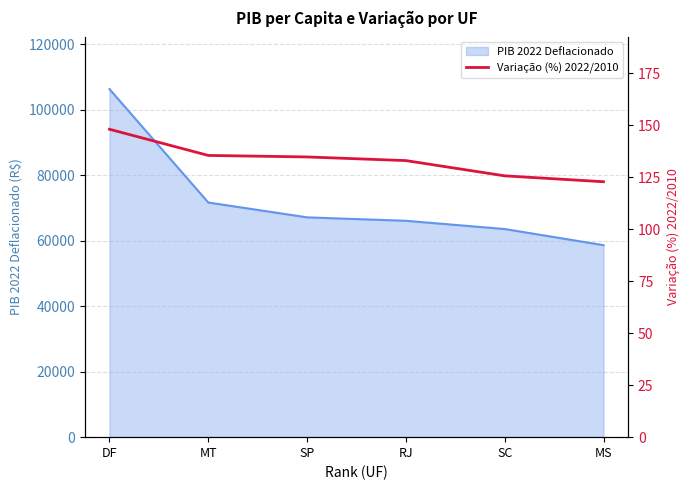

Is it true that the value at SP is 39.1?

False